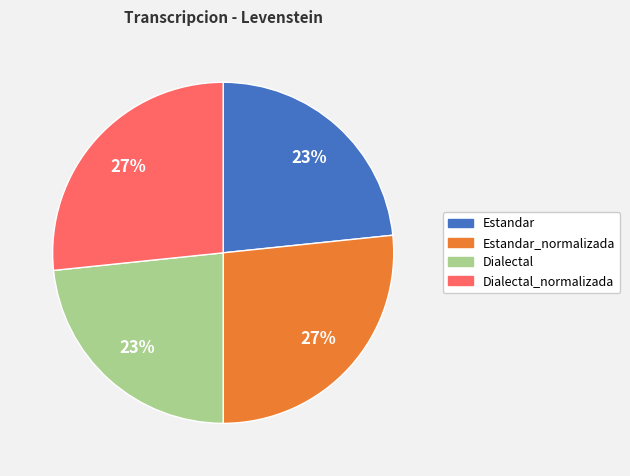

Is there any slice that represents more than half of the pie?

No